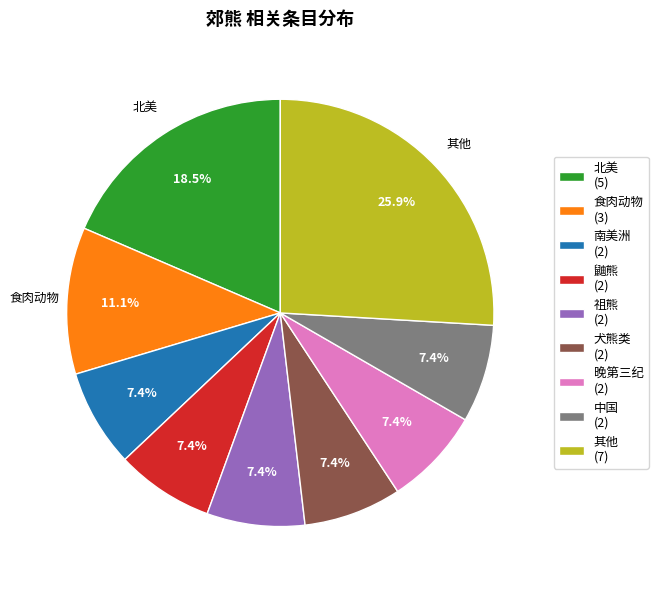

What percentage is NOT represented by 祖熊 (2)?

92.6%